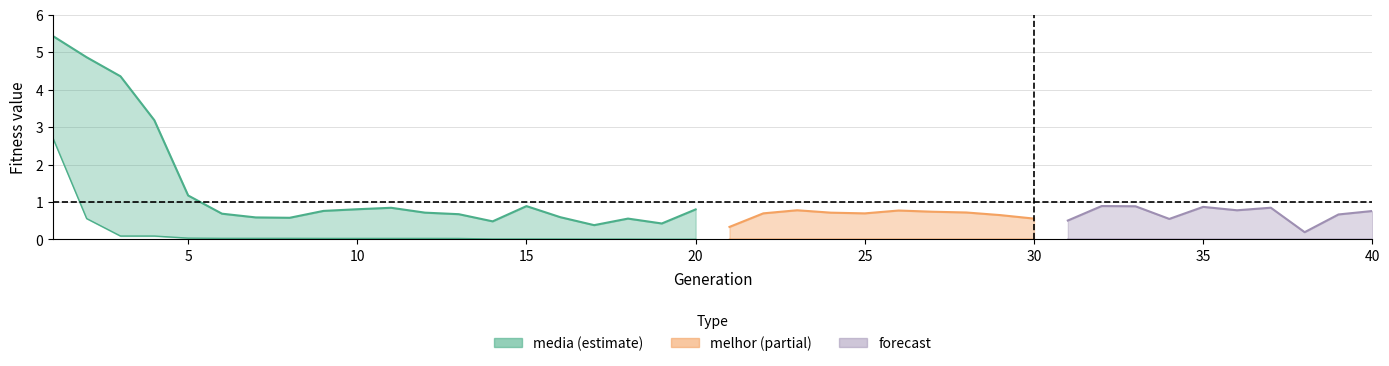

Count the number of categories in the chart.

40